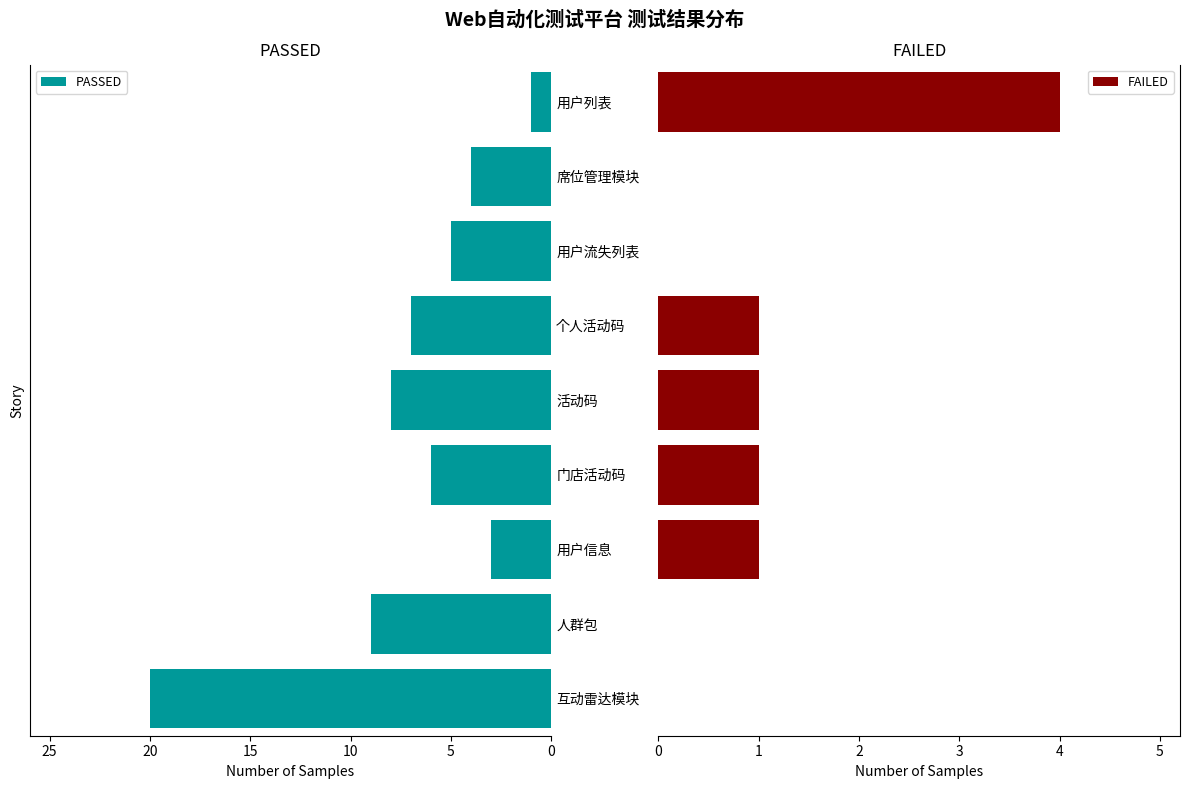

What is the sum of all FAILED values?

8